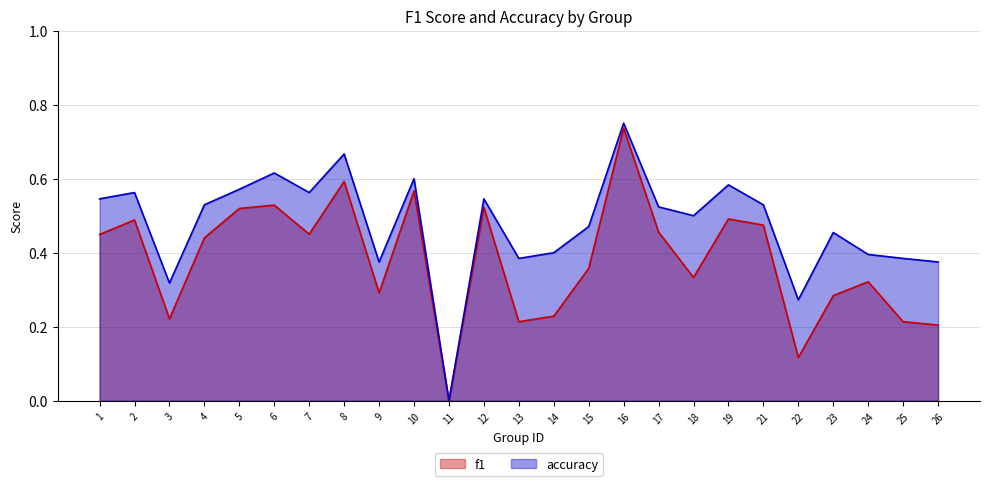

Where is the first local maximum for f1?

2